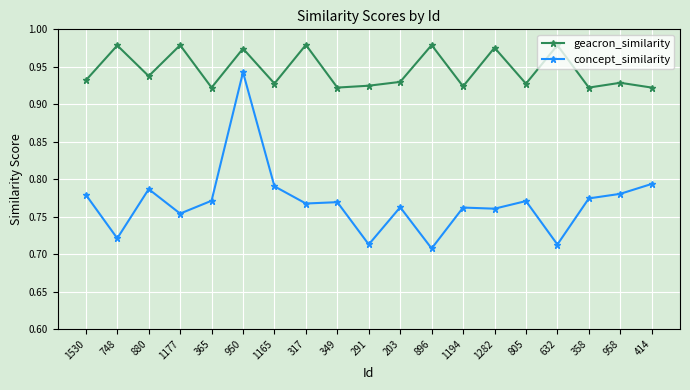

What is the label of the 3rd point from the right?

358